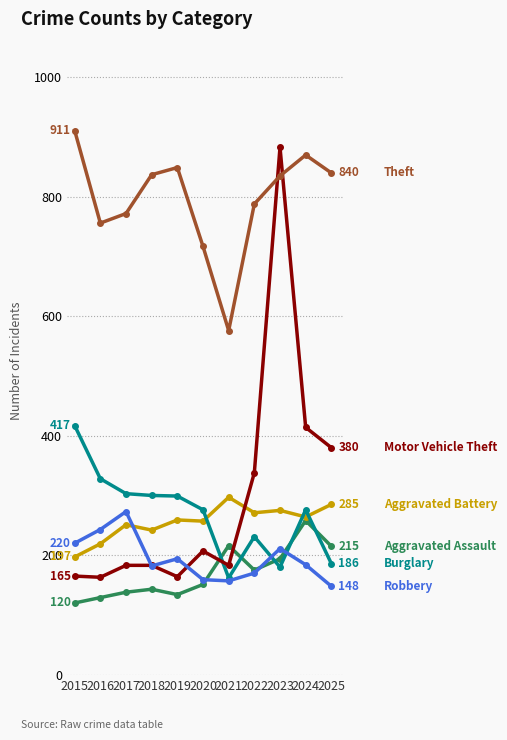

Which category has the highest value across all series?

2015